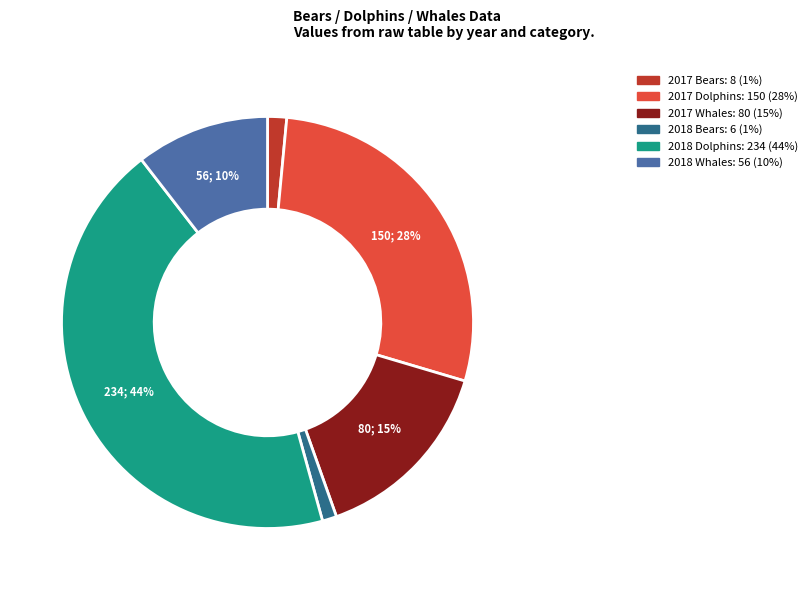

Is there a majority slice in this chart?

No